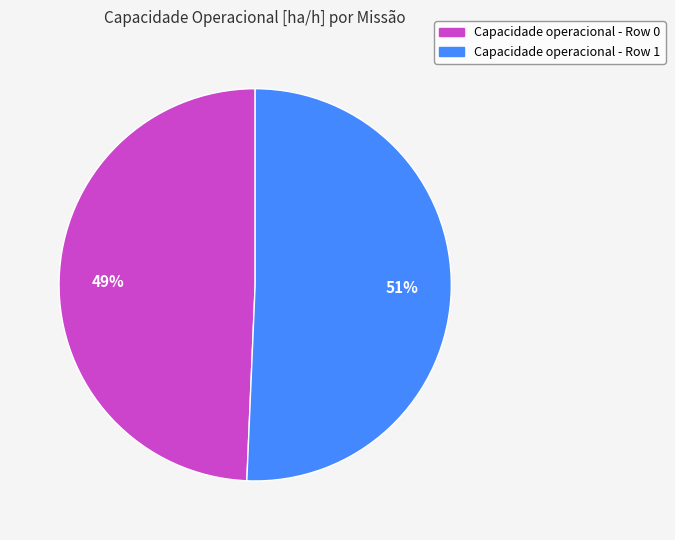

To the nearest percent, what is the average slice percentage?

50%